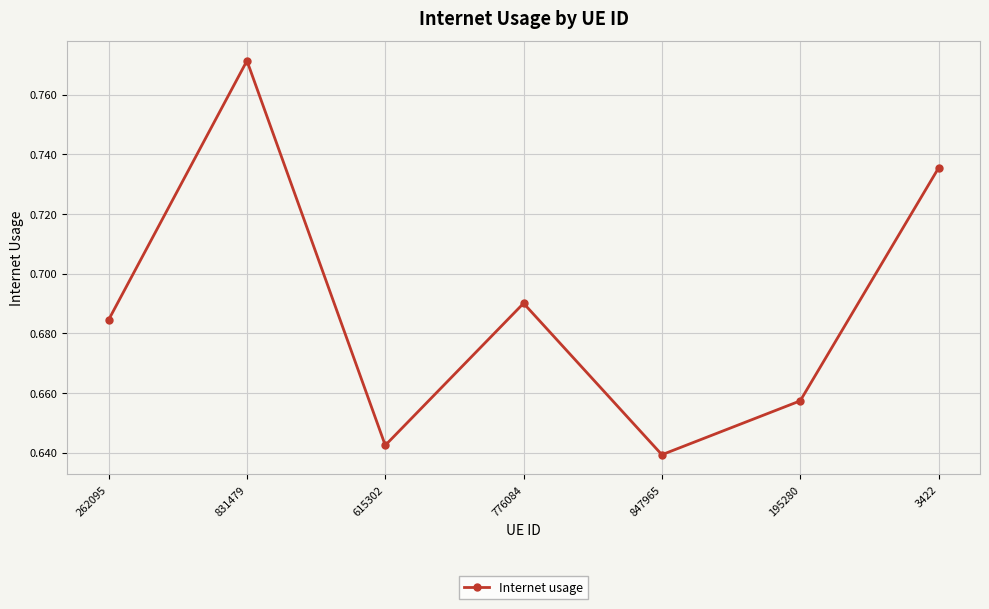

Count the number of categories in the chart.

7